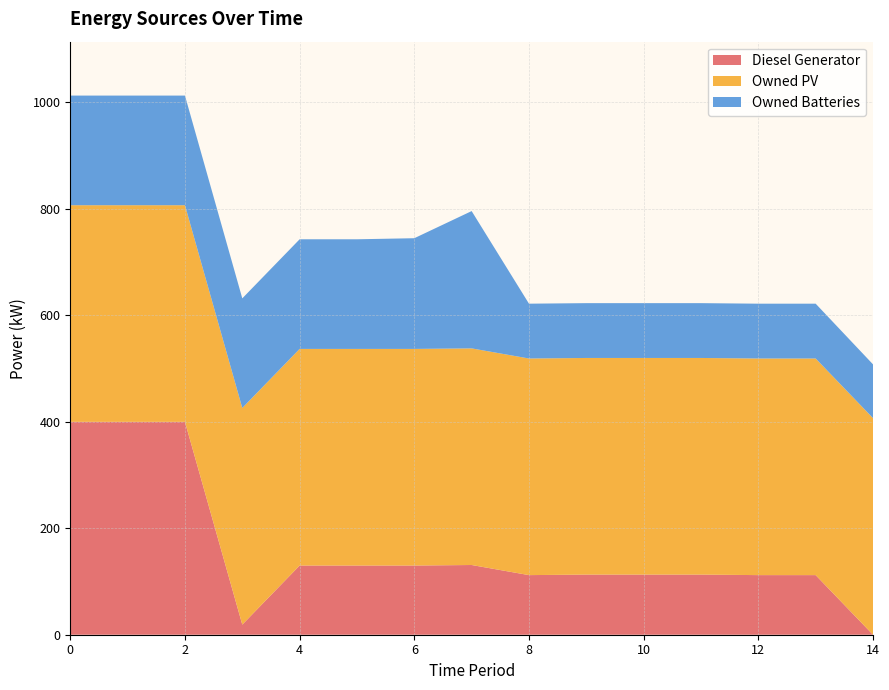

Reading left to right, list all the values displayed in this chart.

Diesel Generator: 400	400	400	19	130	130	130	131	112	113	113	113	112	112	0
Owned PV: 407	407	407	407	407	407	407	407	407	407	407	407	407	407	407
Owned Batteries: 206	206	206	206	206	206	208	258	103	103	103	103	103	103	101